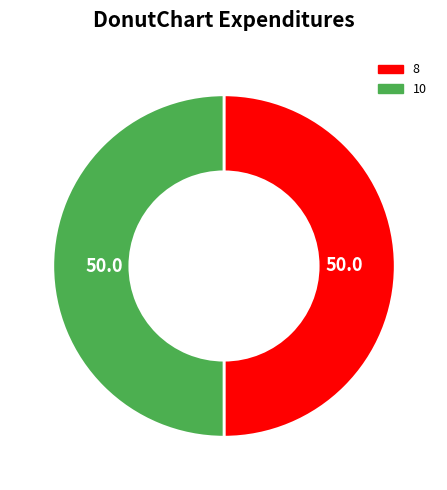

How many slices are in this pie chart?

2